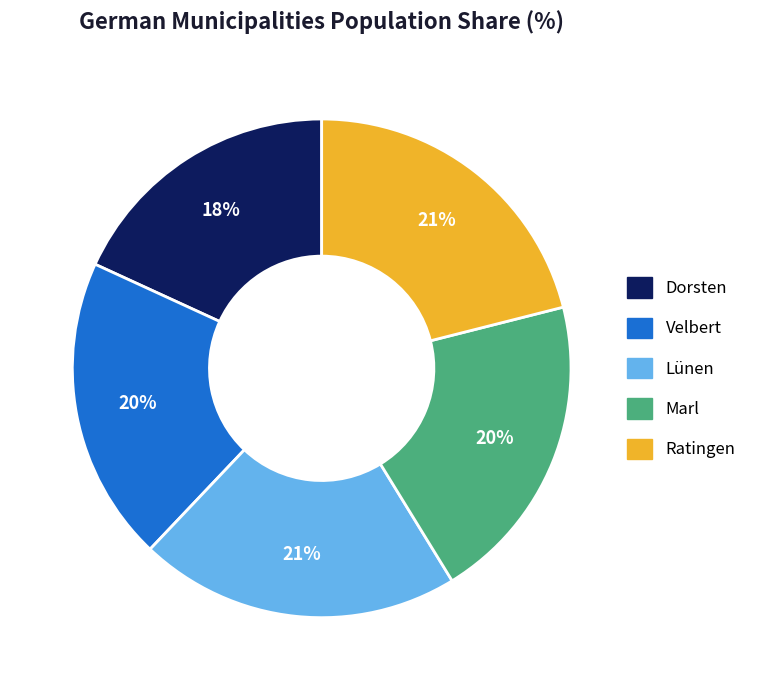

Is it true that Marl is 20% of the pie?

True